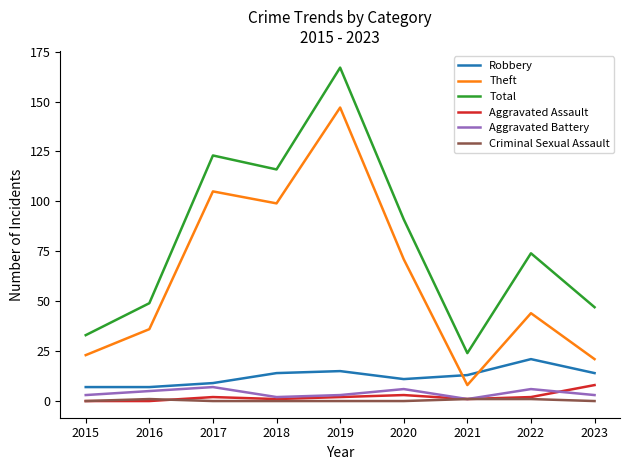

True or false: Criminal Sexual Assault and Total intersect in this chart.

False